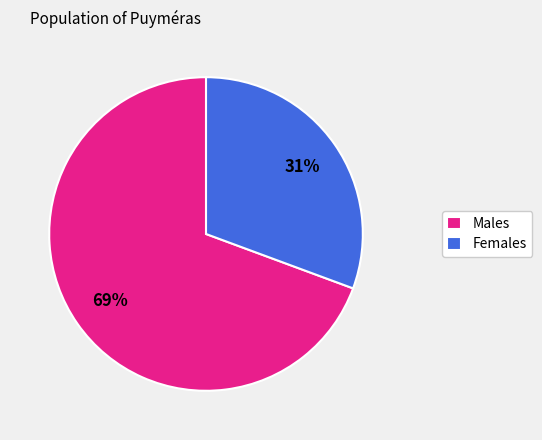

The Males slice represents 69% of the pie. True or false?

True